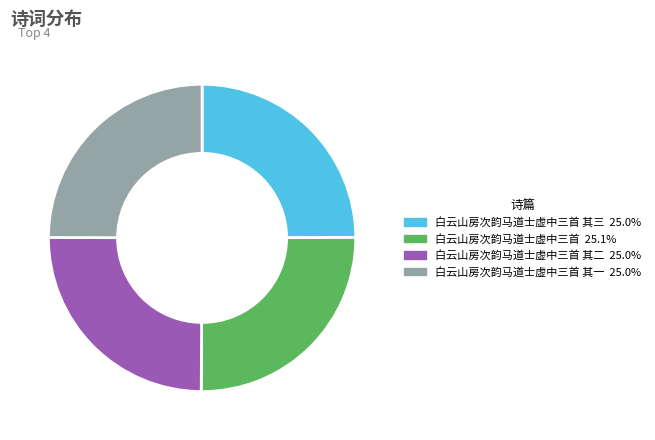

Does any single category account for the majority?

No